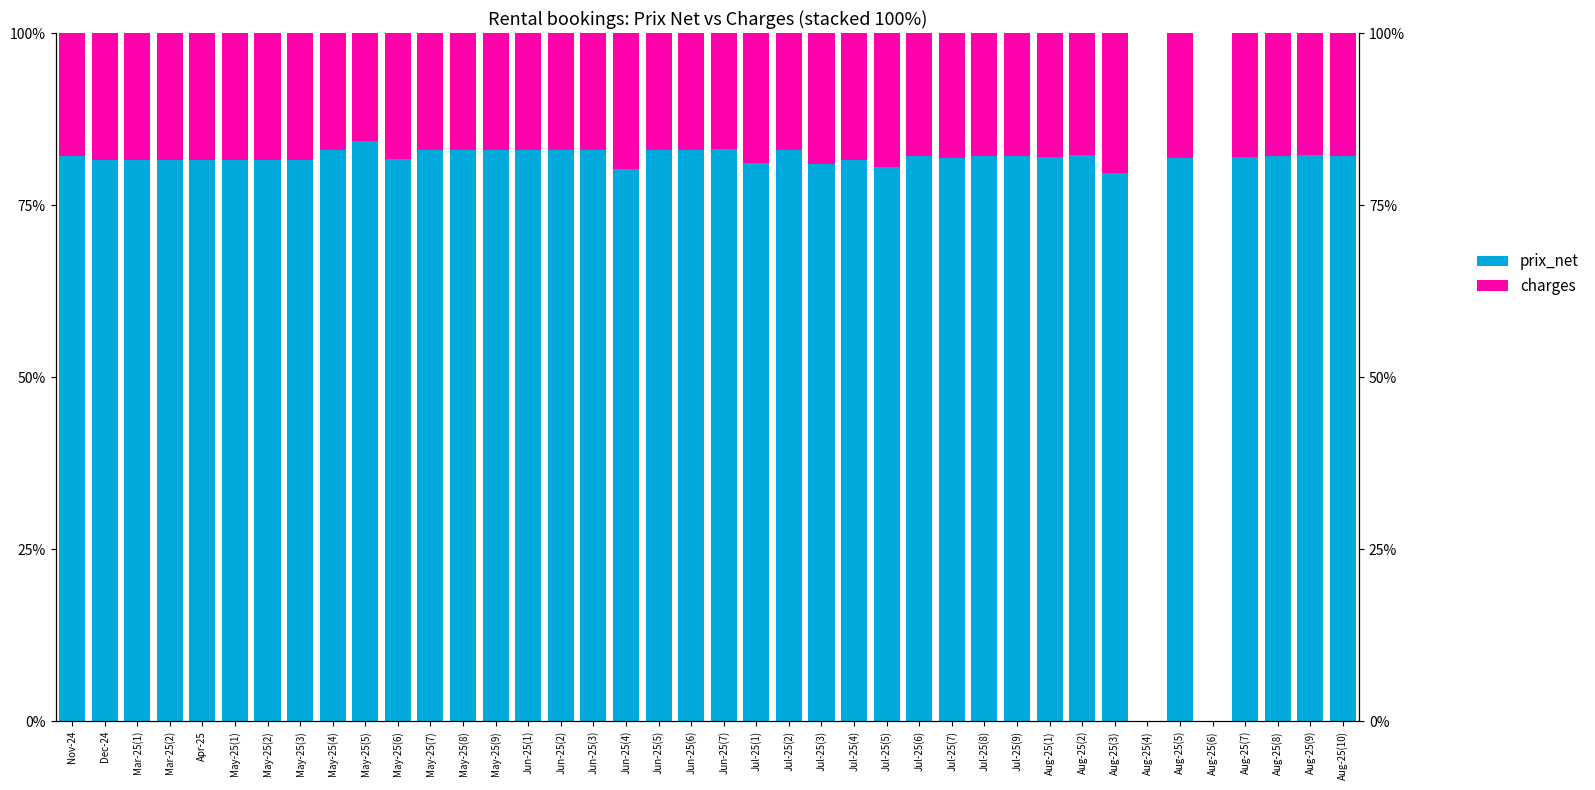

What is the sum of the charges values at Aug-25(2) and Jun-25(3)?

0.3